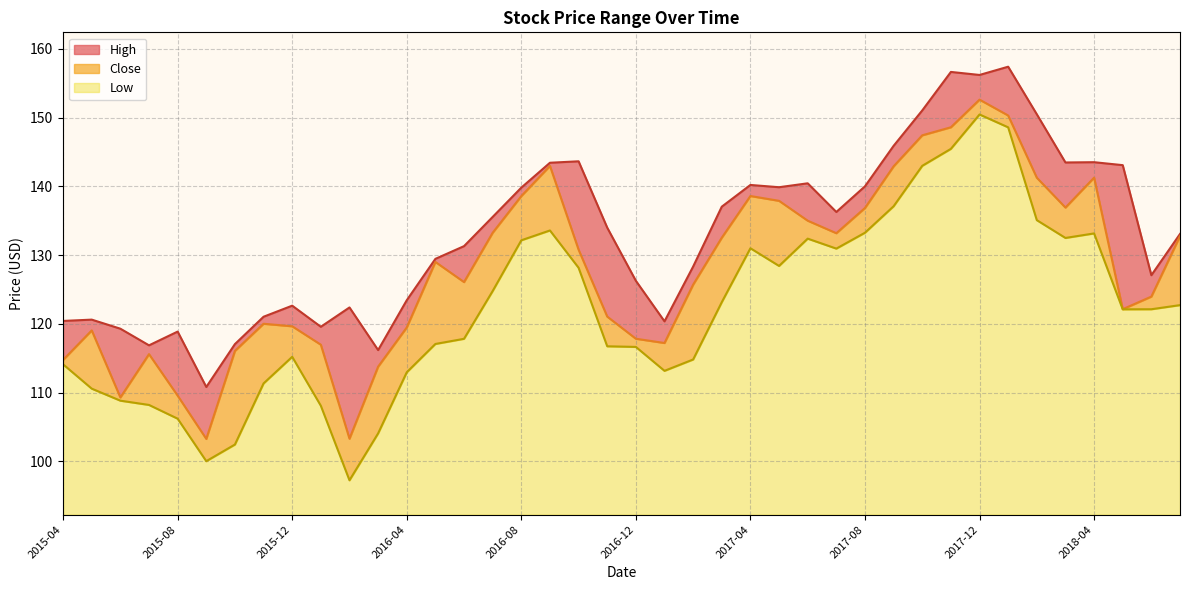

What is the label of the 30th point from the right?

2016-02-01